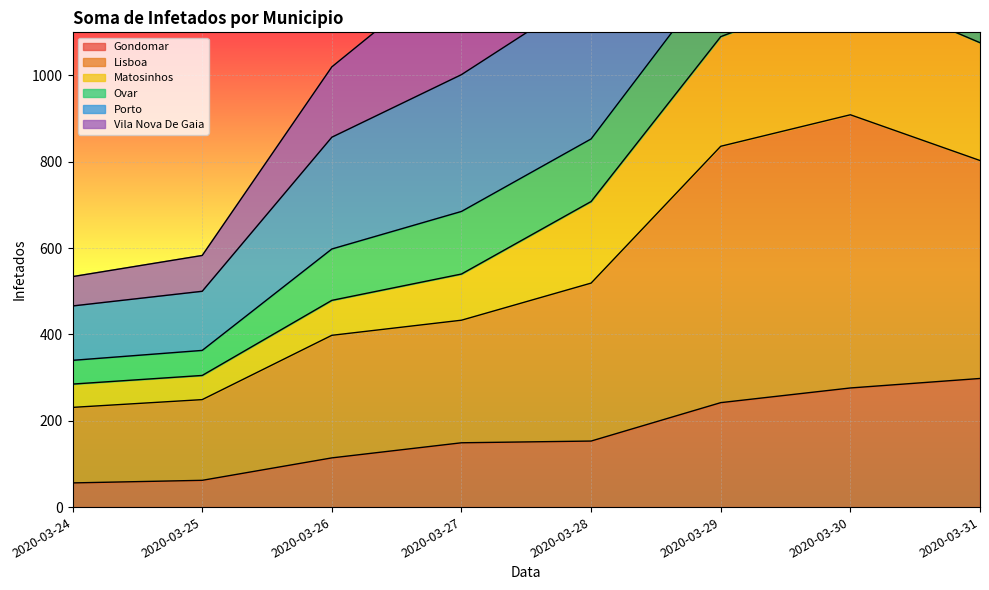

True or false: Gondomar has a value of 99 at 2020-03-25.

False